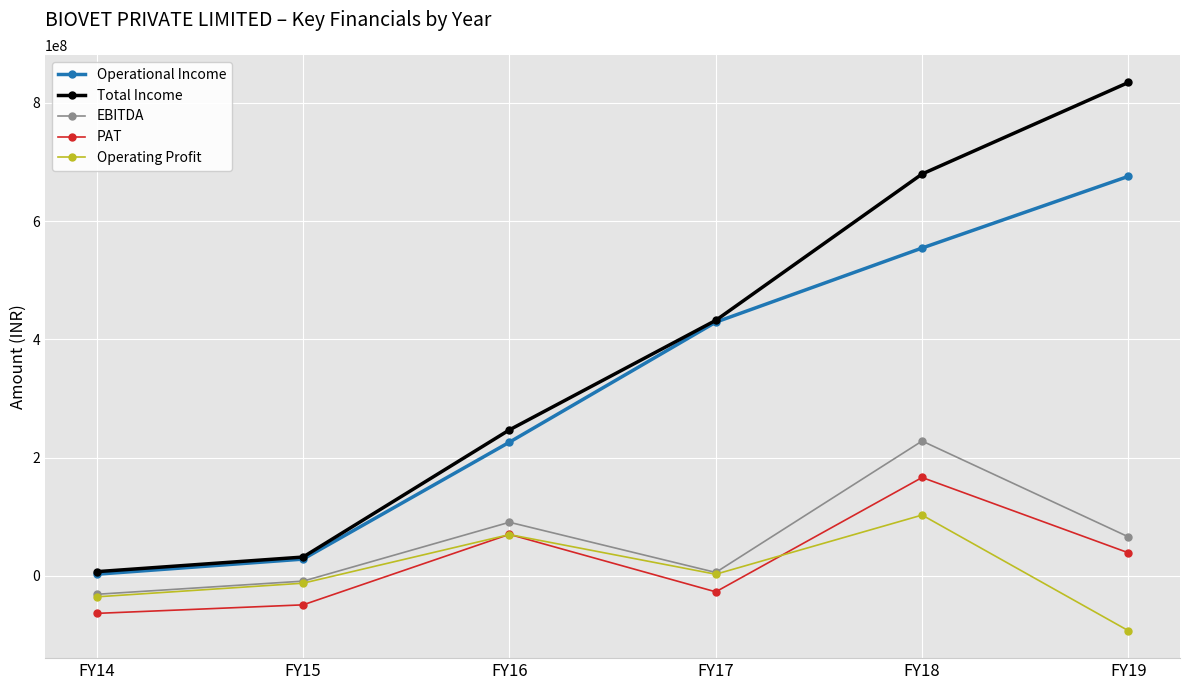

What is the value of the Total Income point at the 2nd from the left?

32034005